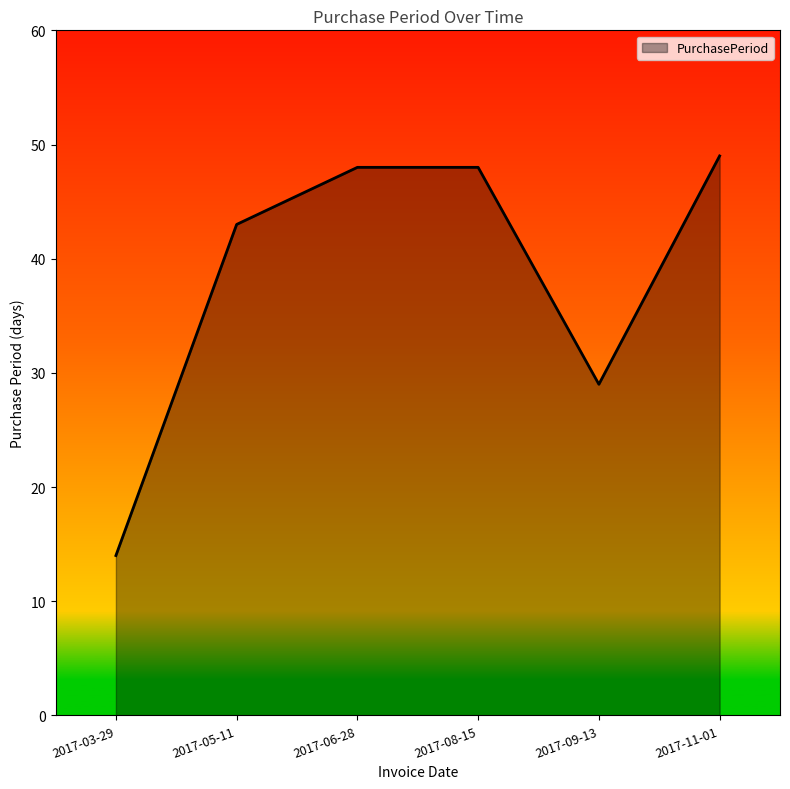

What is the change in value from 2017-03-29 to 2017-11-01?

+35